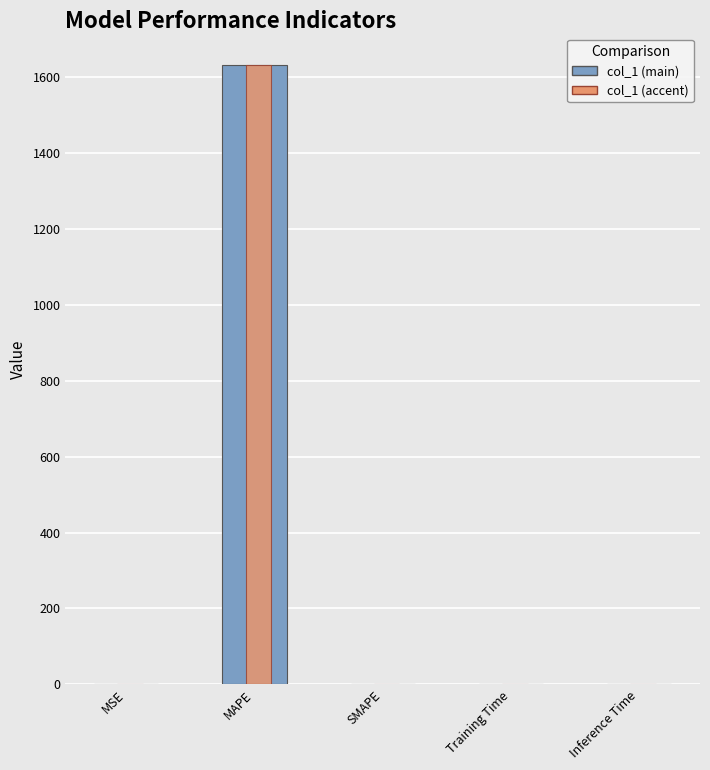

Is it true that the value at Training Time is 0.0?

False